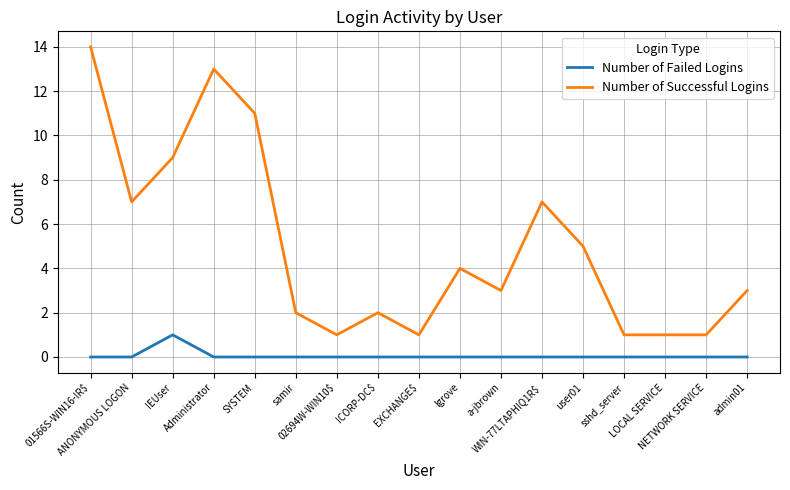

What is the maximum value shown in the chart?

14